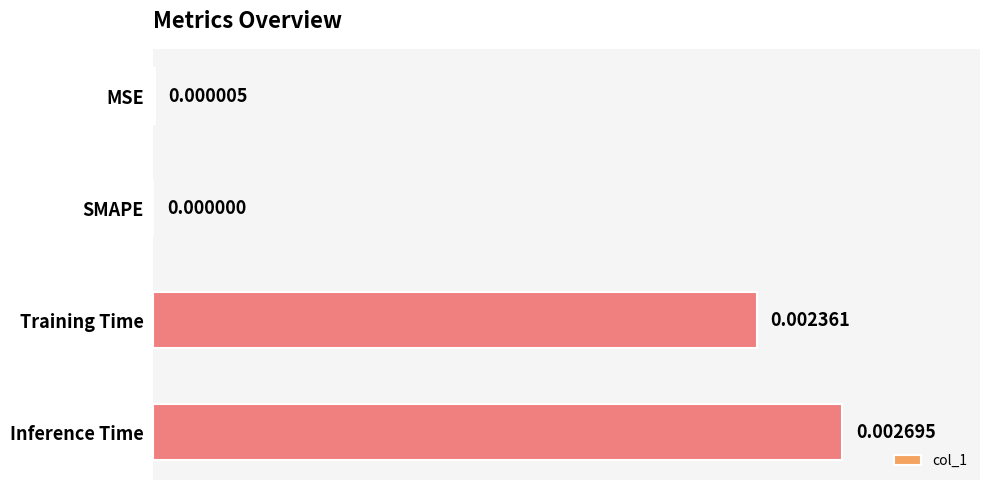

Which label corresponds to the largest value in the chart?

Inference Time